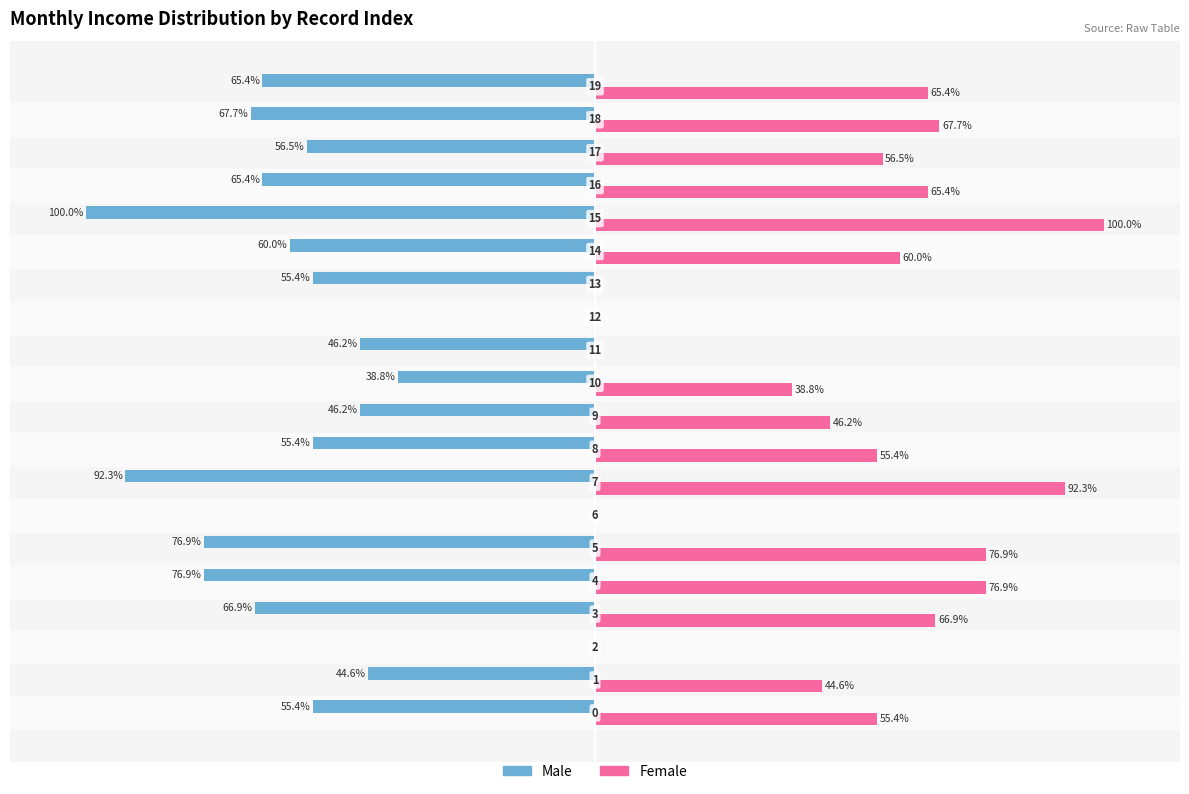

Which series has the largest total across all categories?

Female